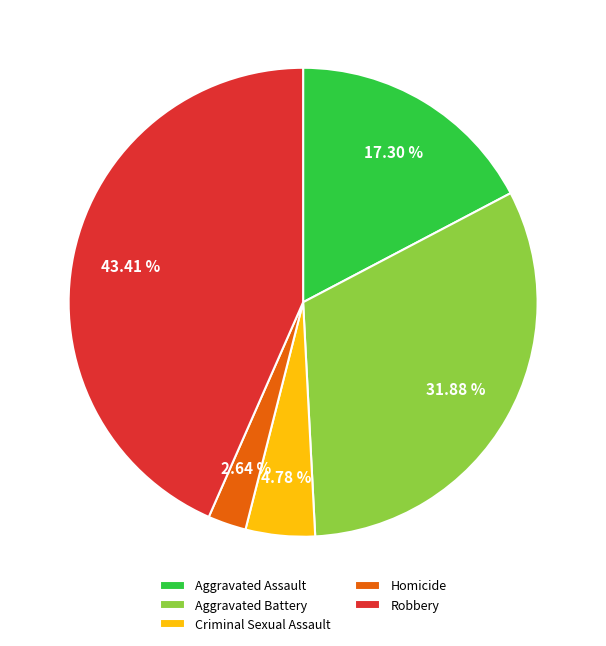

To the nearest percent, what percentage of the pie is Aggravated Assault?

17%